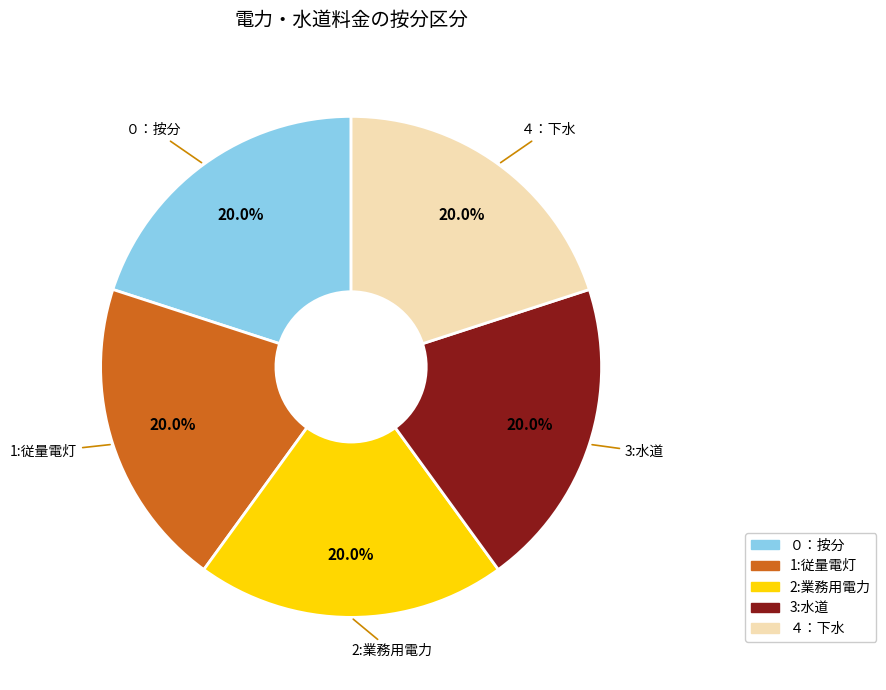

Combined, what portion of the pie is 2:業務用電力 and 3:水道?

40.0%